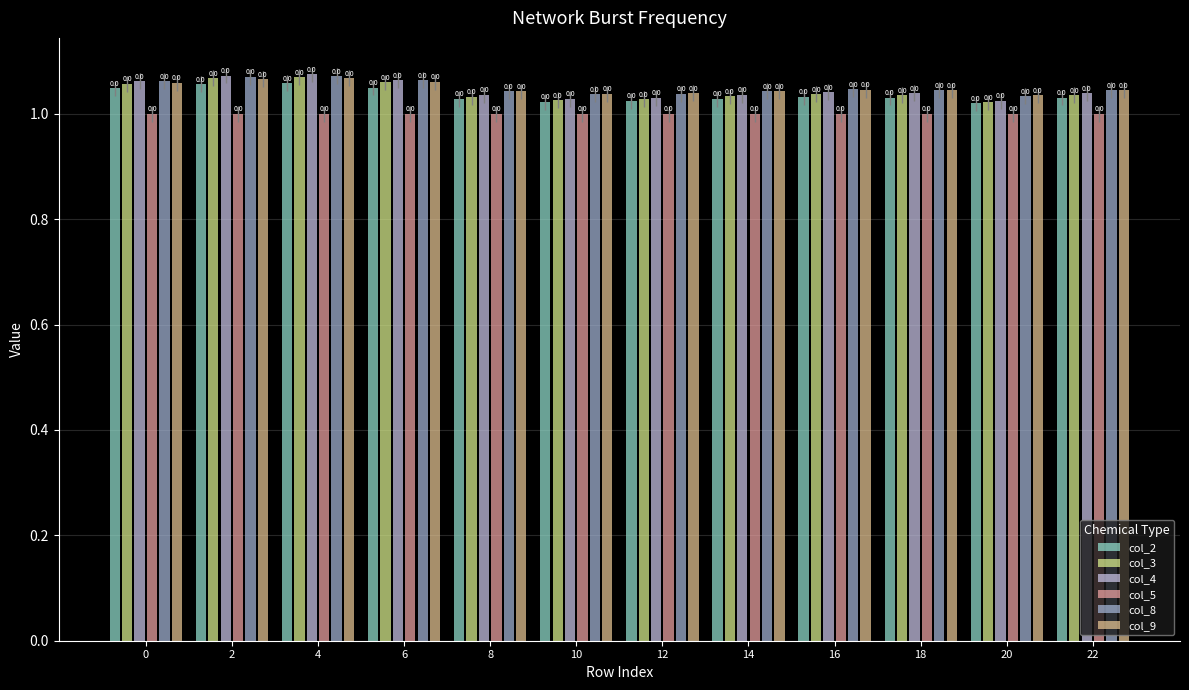

How many bars are there in total?

72